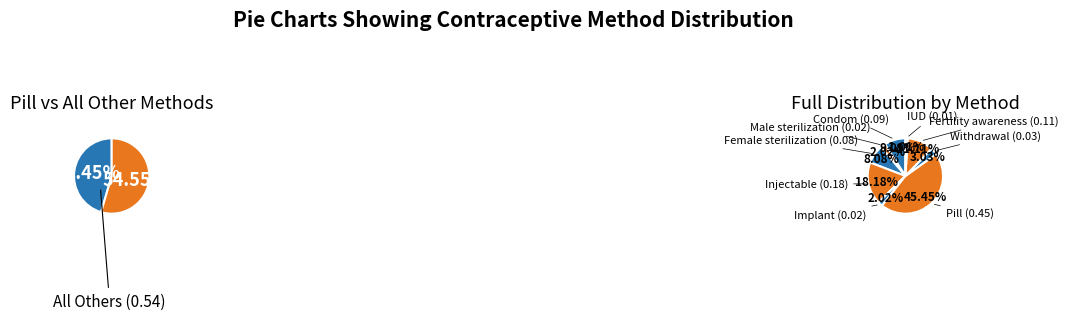

To the nearest percent, what is the average slice percentage?

11%